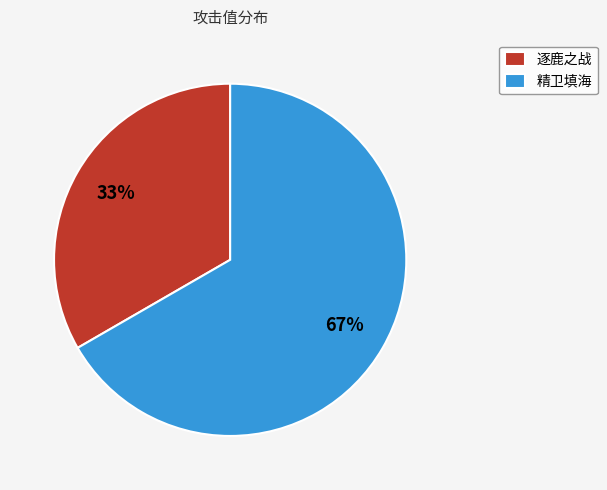

Which has a higher value, 精卫填海 or 逐鹿之战?

精卫填海